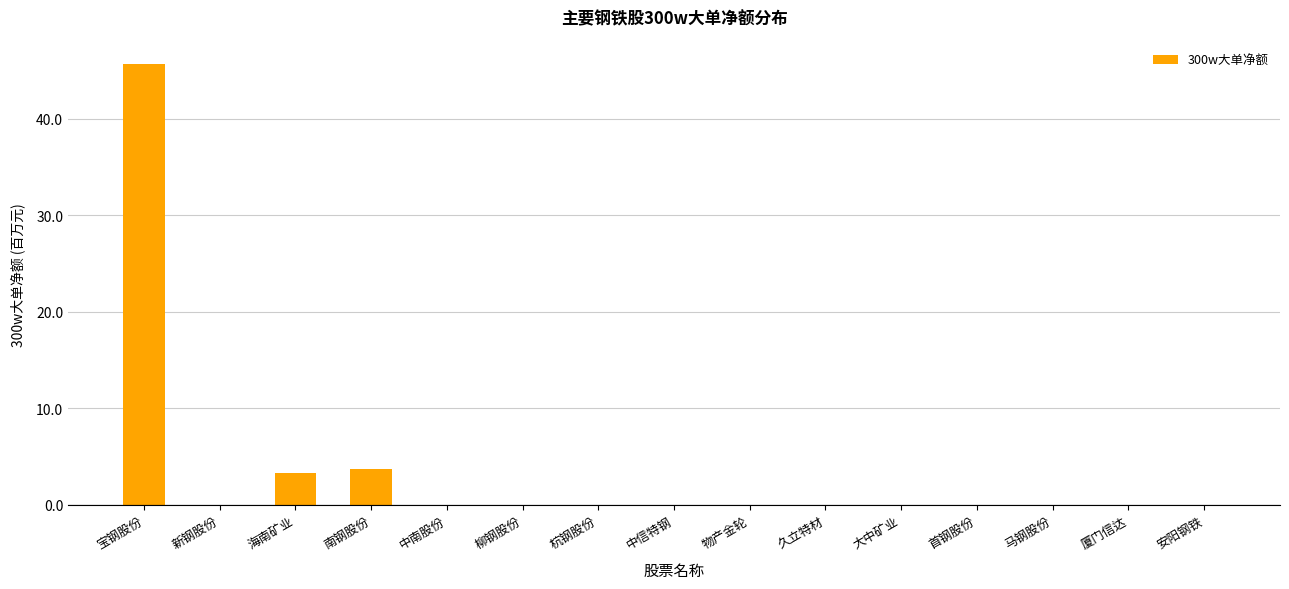

Are the bars grouped side by side (vs. stacked)?

No